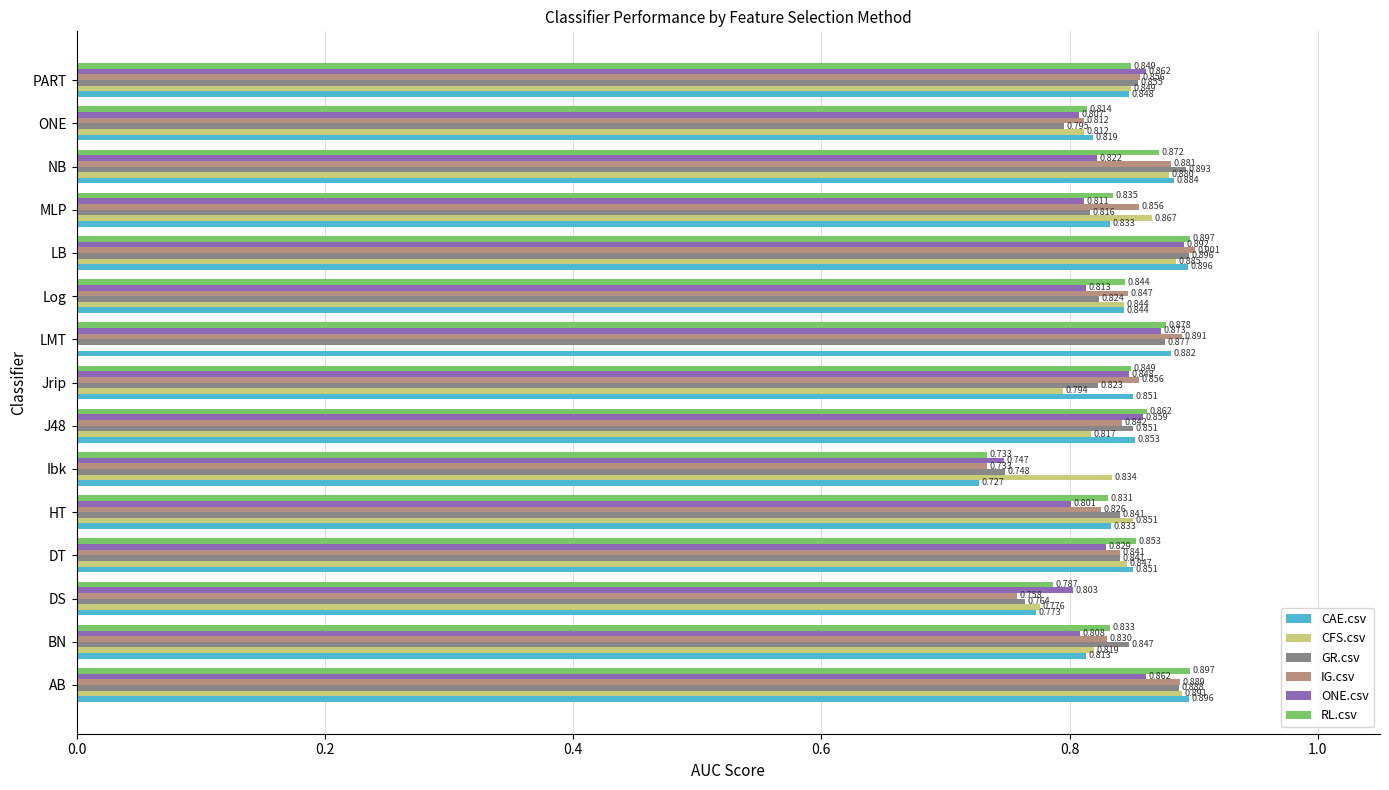

Where is CAE.csv nearest to the value 0?

Ibk